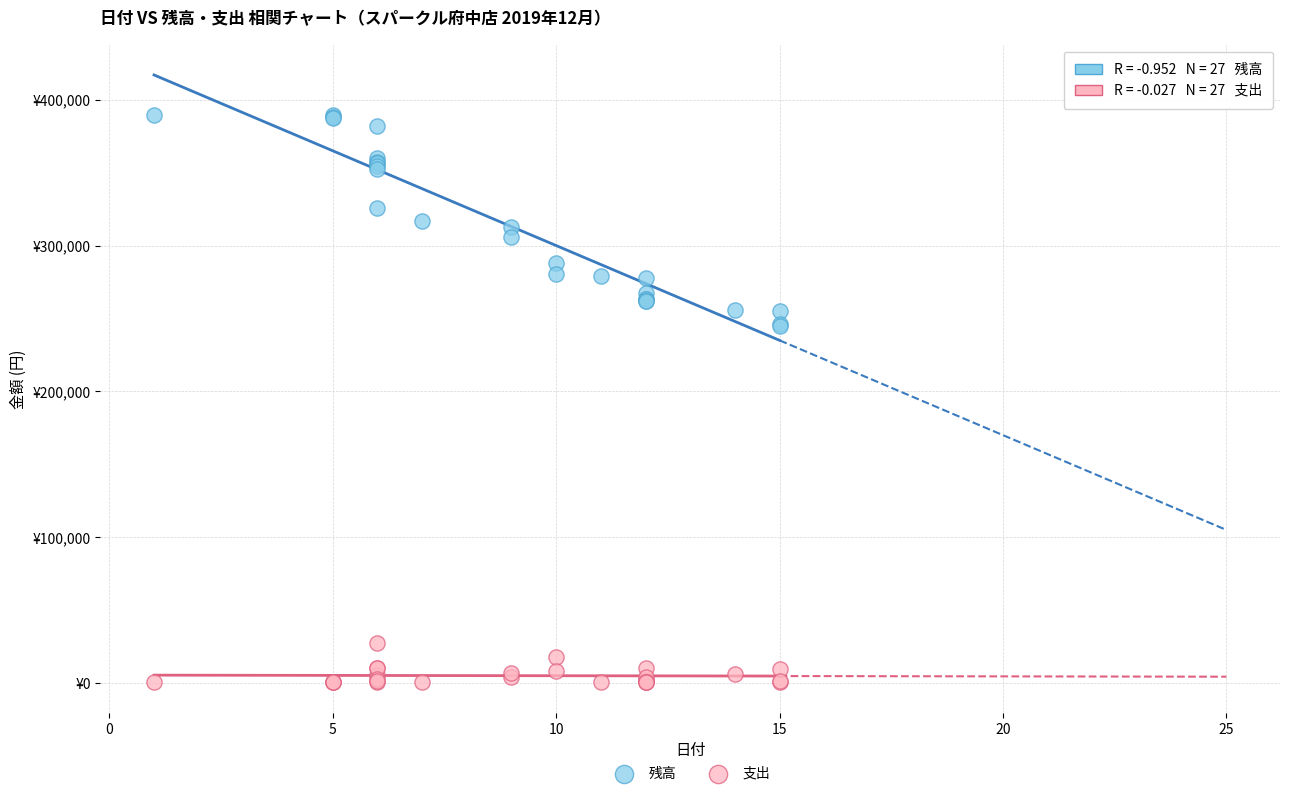

What are all the series names shown in the legend?

残高, 支出